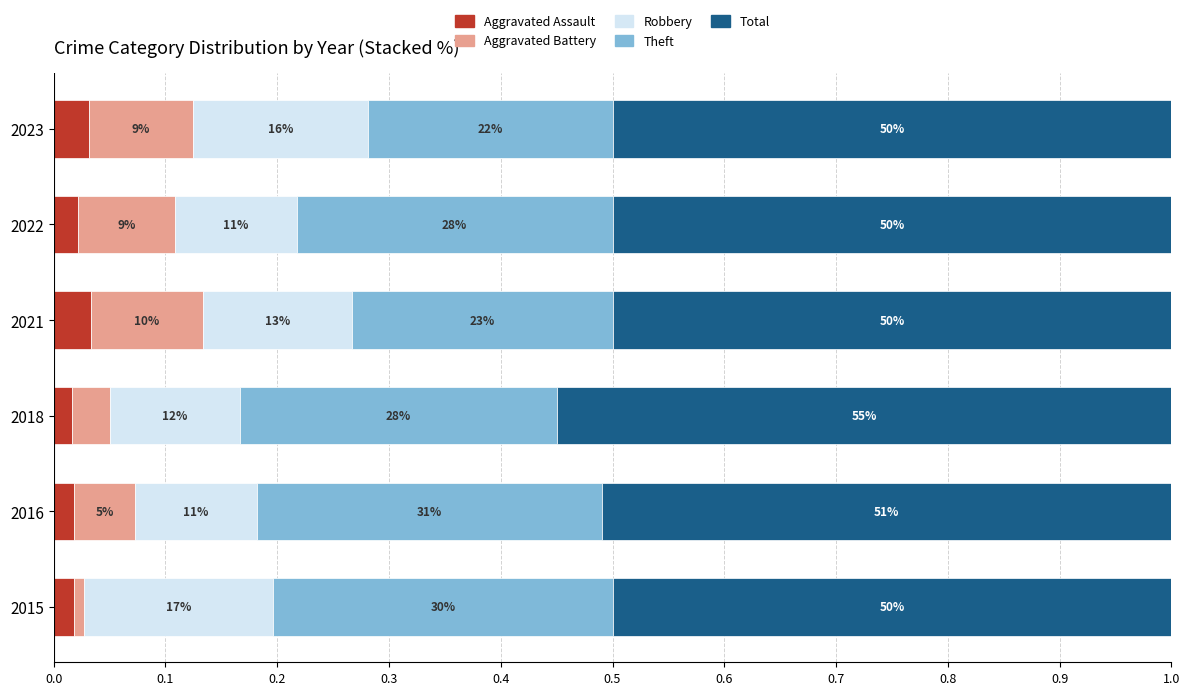

What are all the series names shown in the legend?

Aggravated Assault, Aggravated Battery, Robbery, Theft, Total